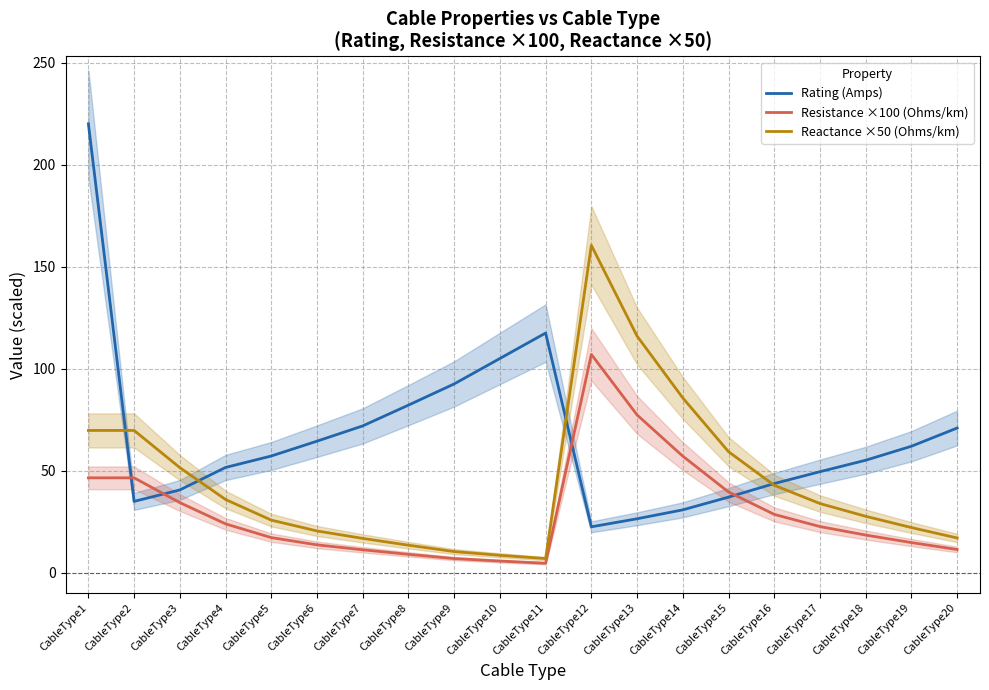

List the labels in order of Rating (Amps) value, smallest first.

CableType12, CableType13, CableType14, CableType2, CableType15, CableType3, CableType16, CableType17, CableType4, CableType18, CableType5, CableType19, CableType6, CableType20, CableType7, CableType8, CableType9, CableType10, CableType11, CableType1